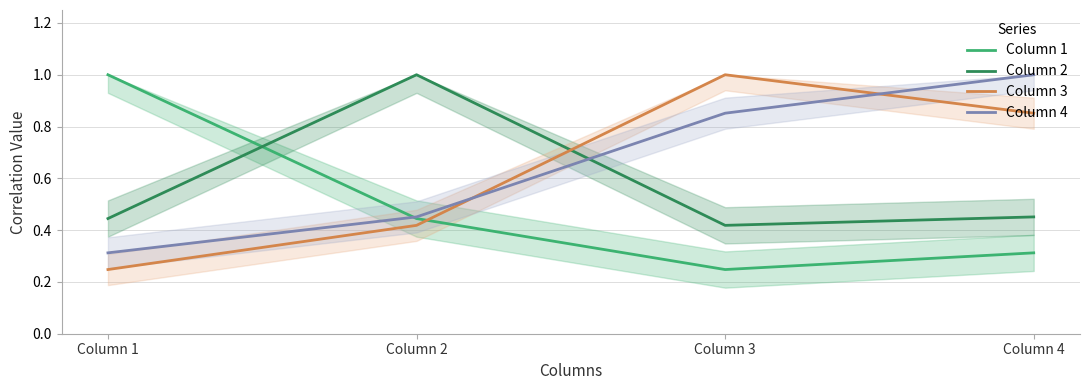

At which label is Column 4 closest to 0?

Column 1